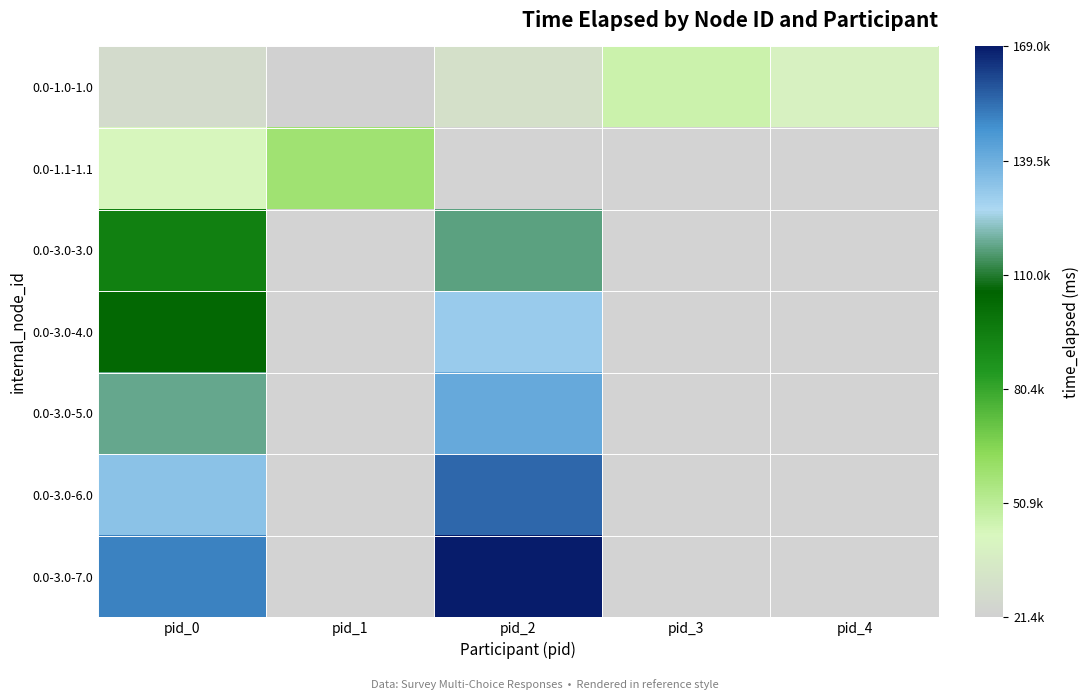

Which category has the lowest value across all series?

pid_1